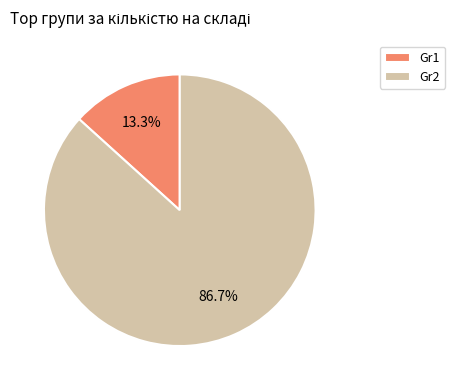

Which slice is the largest?

Gr2